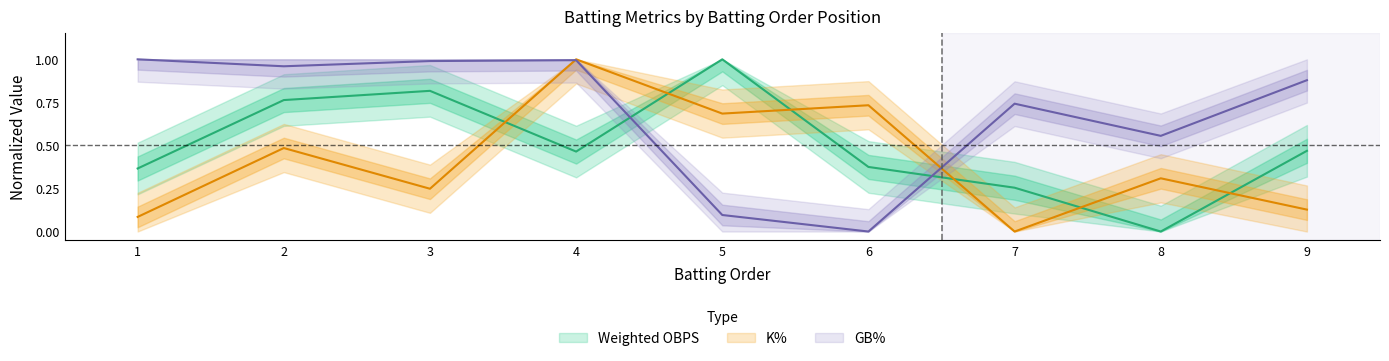

Reading left to right, list all the values displayed in this chart.

Weighted OBPS: 0.4	0.8	0.8	0.5	1.0	0.4	0.3	0.0	0.5
K%: 0.1	0.5	0.2	1.0	0.7	0.7	0.0	0.3	0.1
GB%: 1.0	1.0	1.0	1.0	0.1	0.0	0.7	0.6	0.9